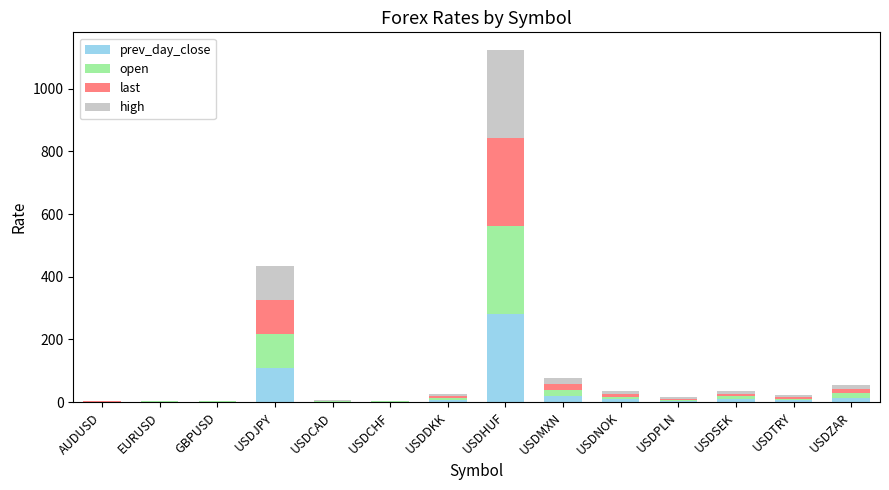

What is the total value across all series at USDHUF?

1123.8